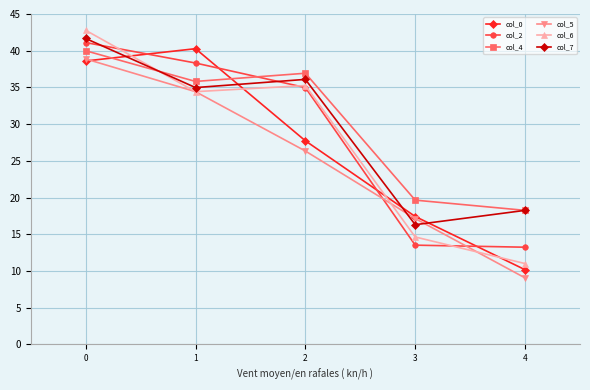

The value of col_4 at 3 is 26.1. True or false?

False